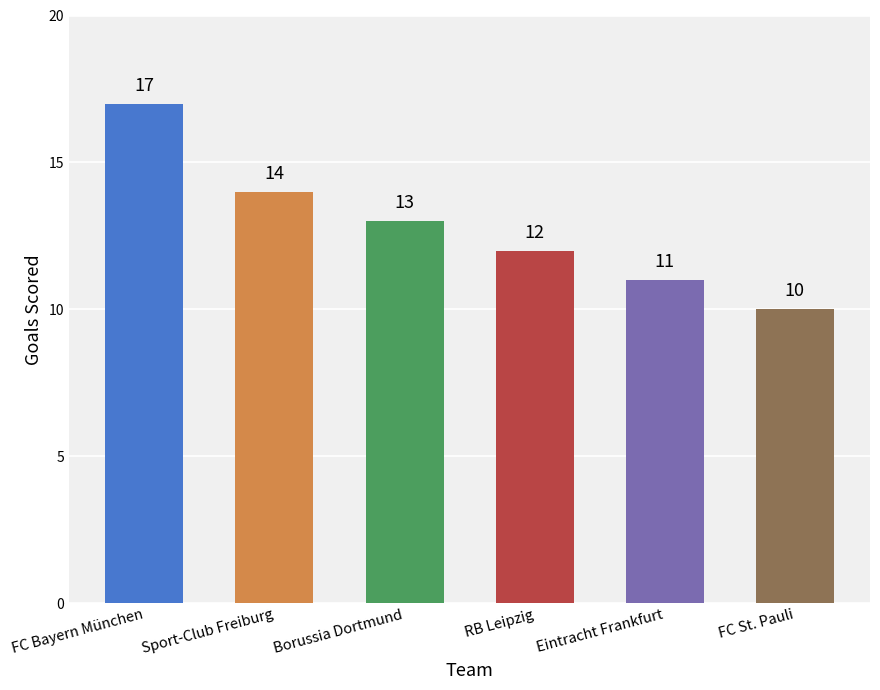

Which category has the highest value across all series?

FC Bayern München